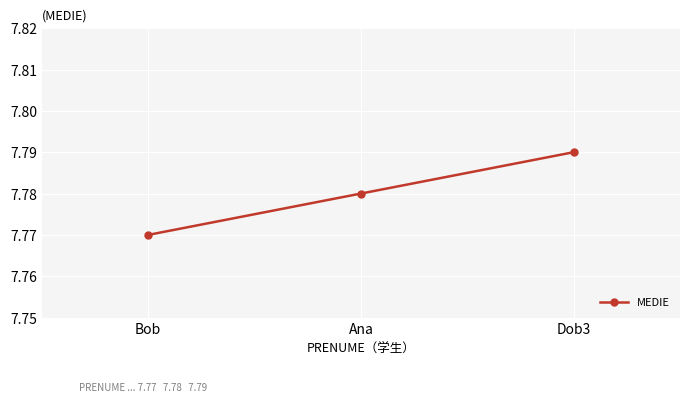

At which category does the chart reach its peak across all series?

Dob3